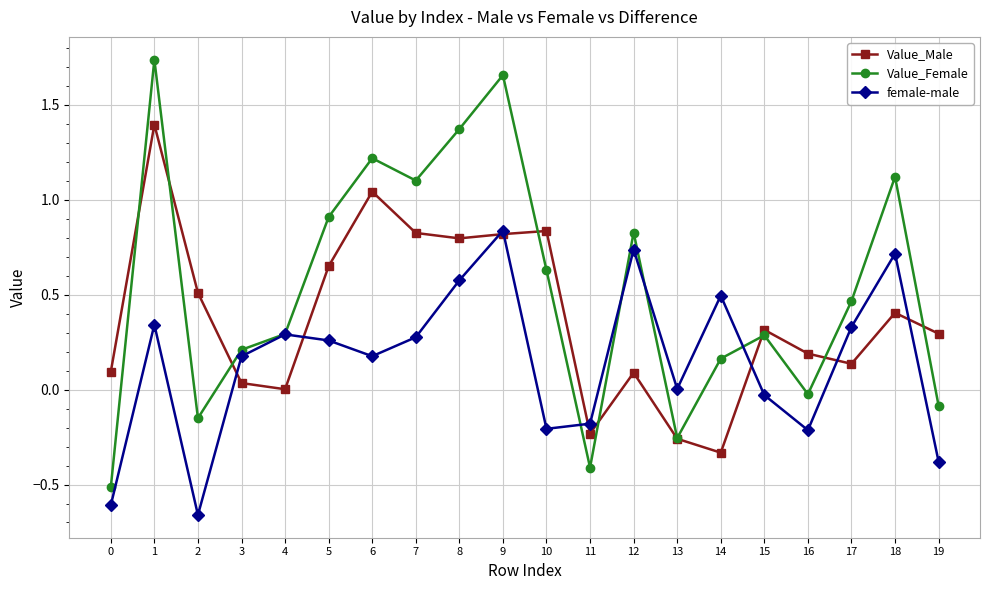

At 1, list the series in order from largest to smallest.

Value_Female, Value_Male, female-male